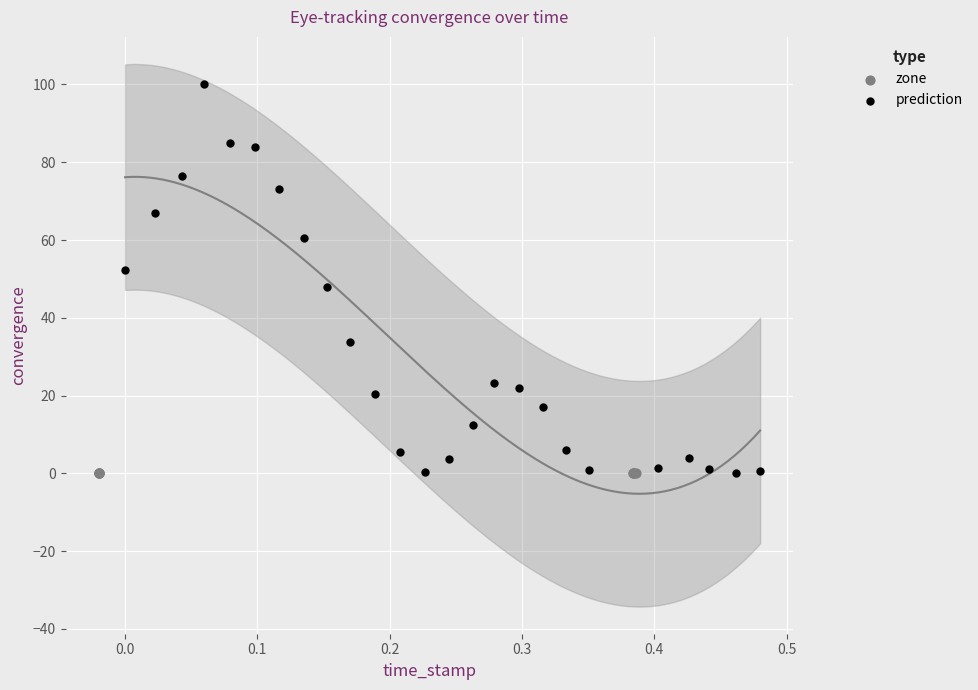

Which series contains the highest Y value?

prediction